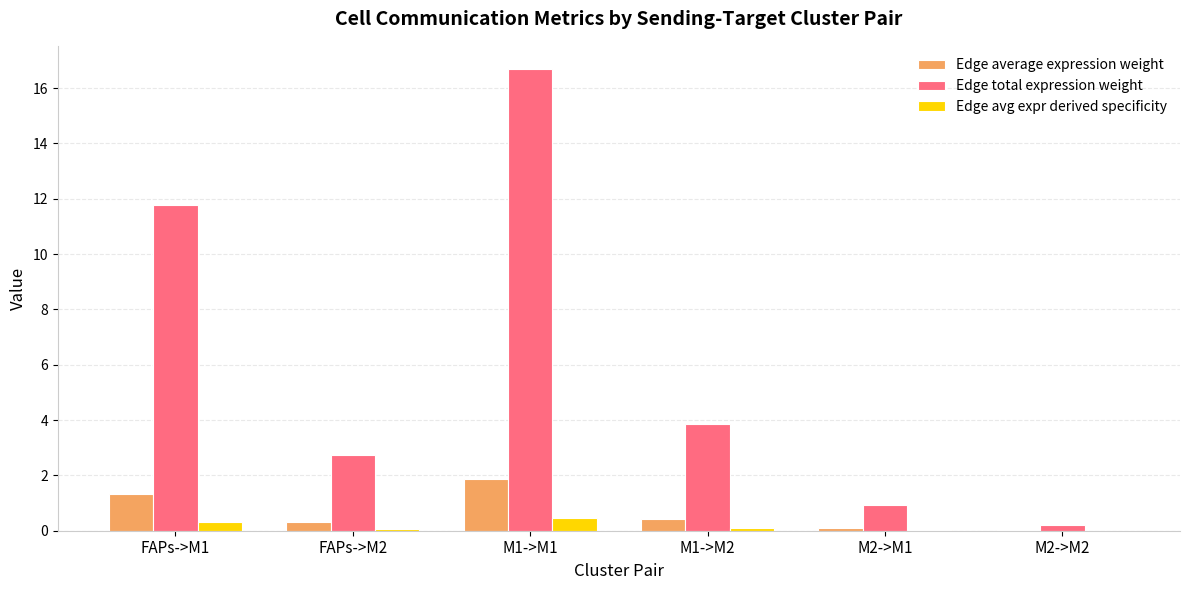

At which category is the sum across all series the highest?

M1->M1